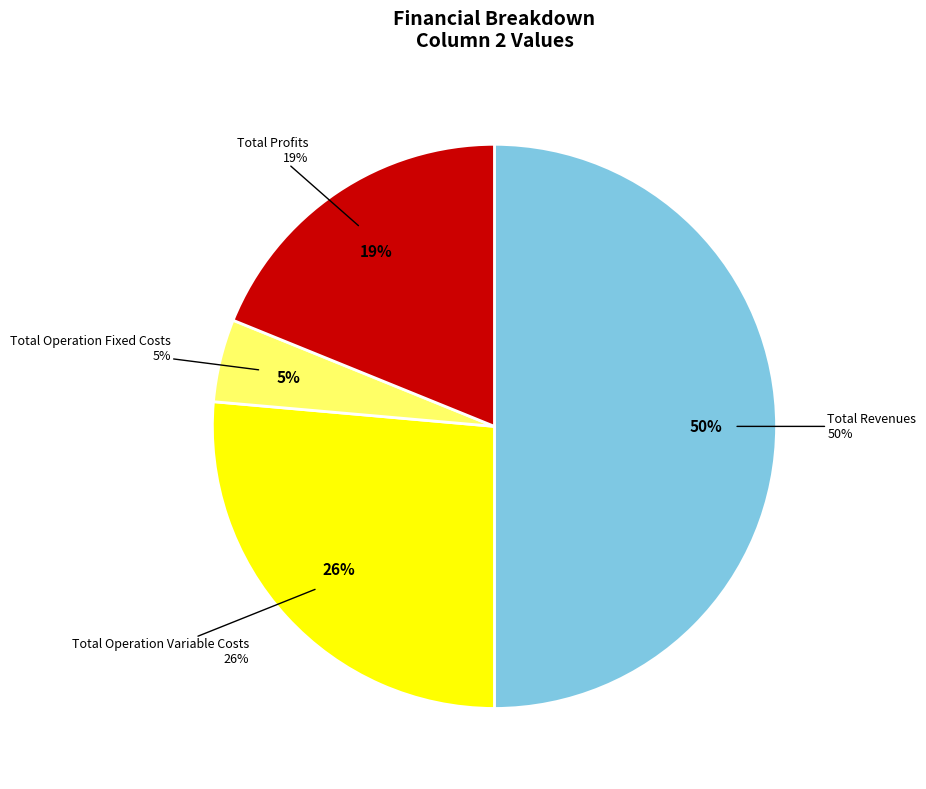

Is there any slice that represents more than half of the pie?

No